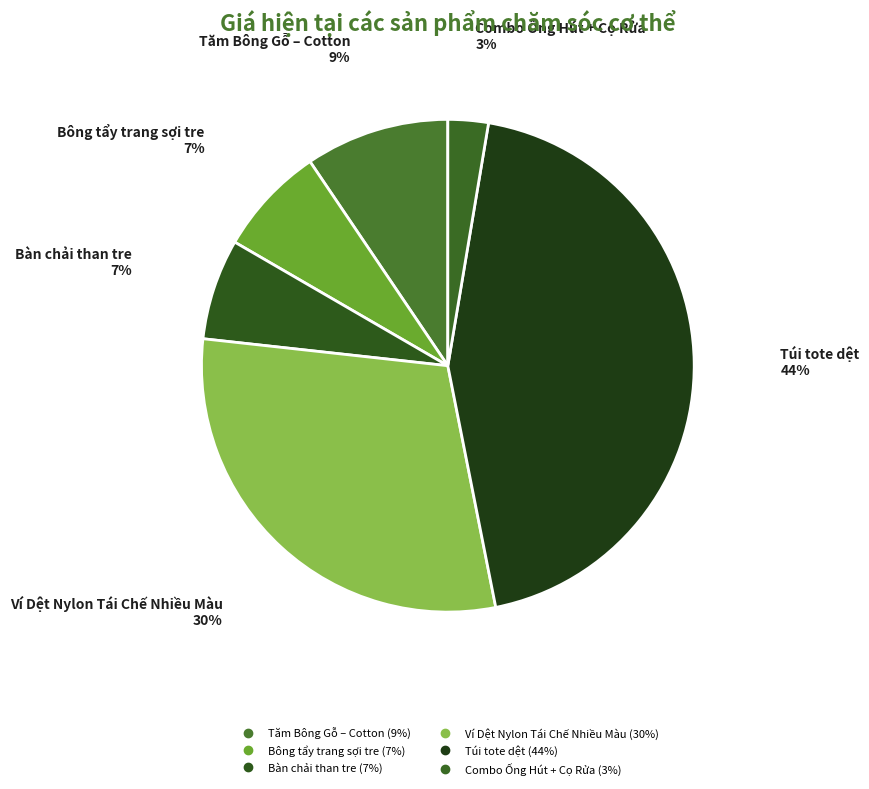

Combined, what portion of the pie is Tăm Bông Gỗ – Cotton and Ví Dệt Nylon Tái Chế Nhiều Màu?

39.3%